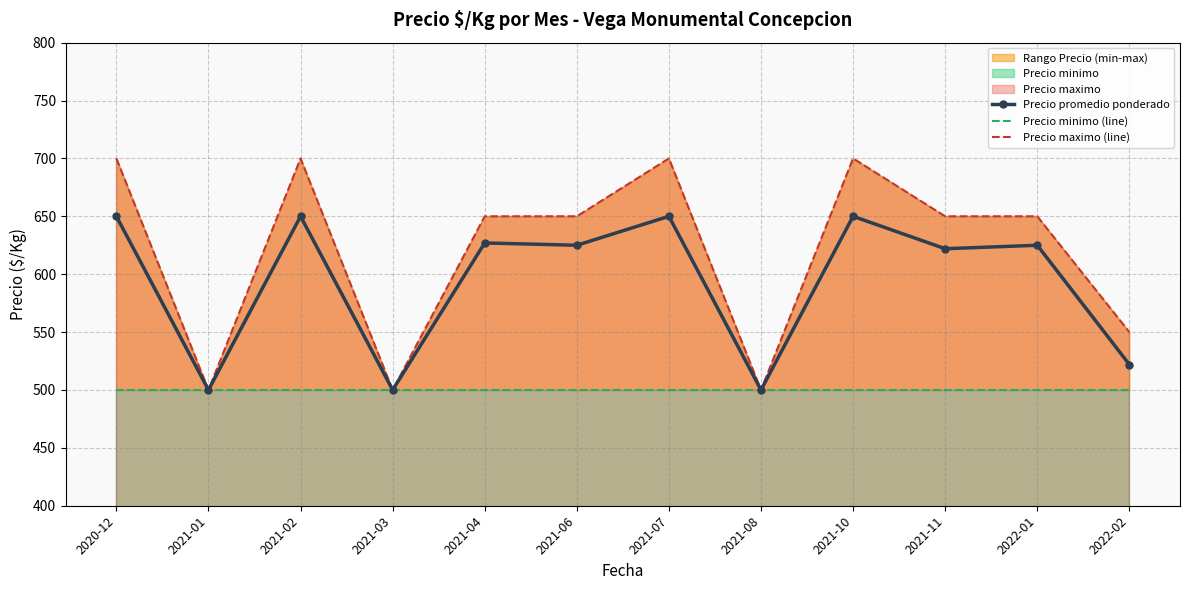

True or false: Precio promedio ponderado has a value of 1039 at 2021-10.

False